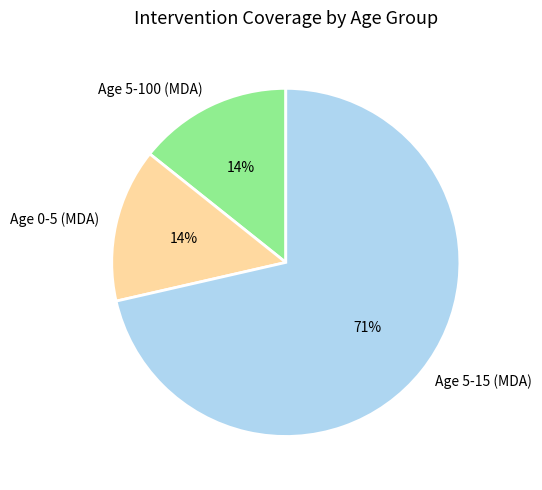

To the nearest percent, what portion does Age 5-100 (MDA) represent?

14%